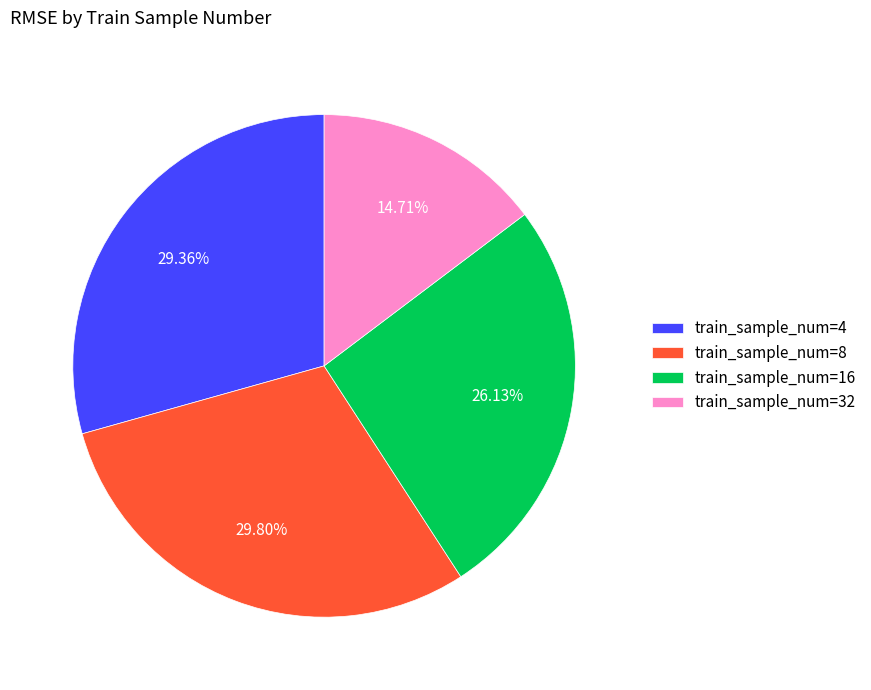

Which slice is the smallest?

train_sample_num=32